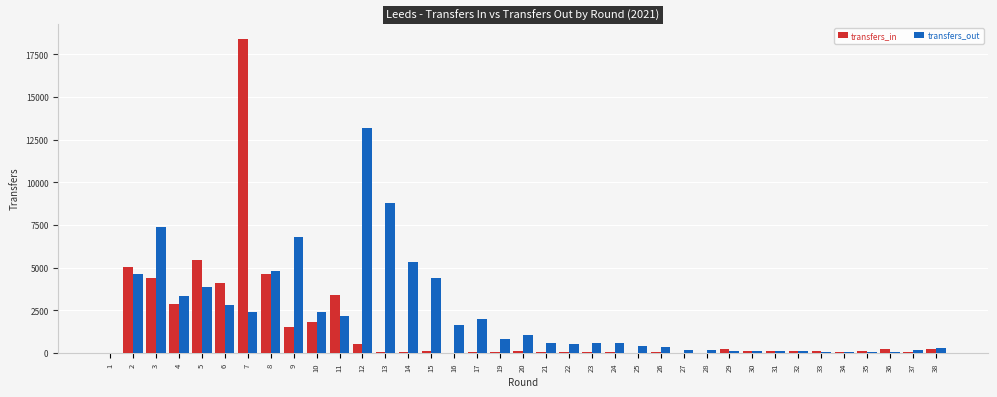

What is the difference between the transfers_out values at 10 and 26?

2020